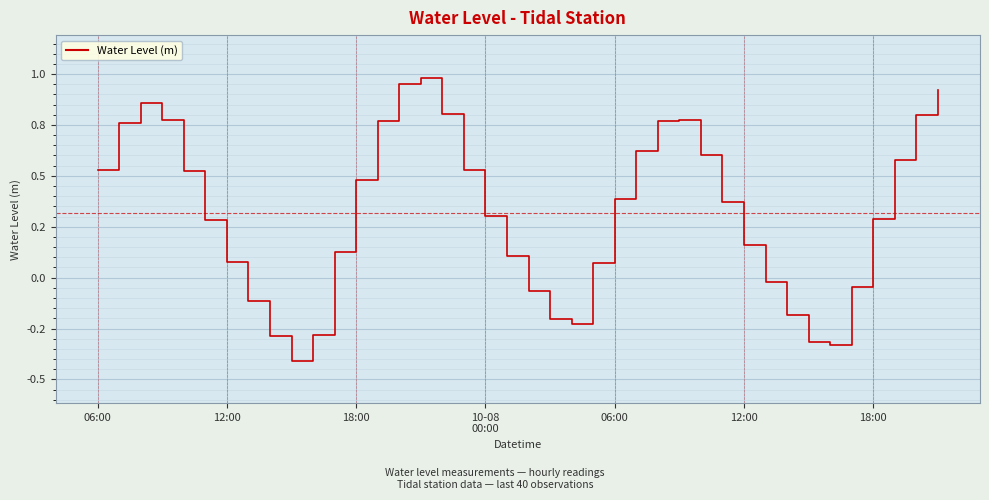

Is this an area chart (filled region under the line)?

No